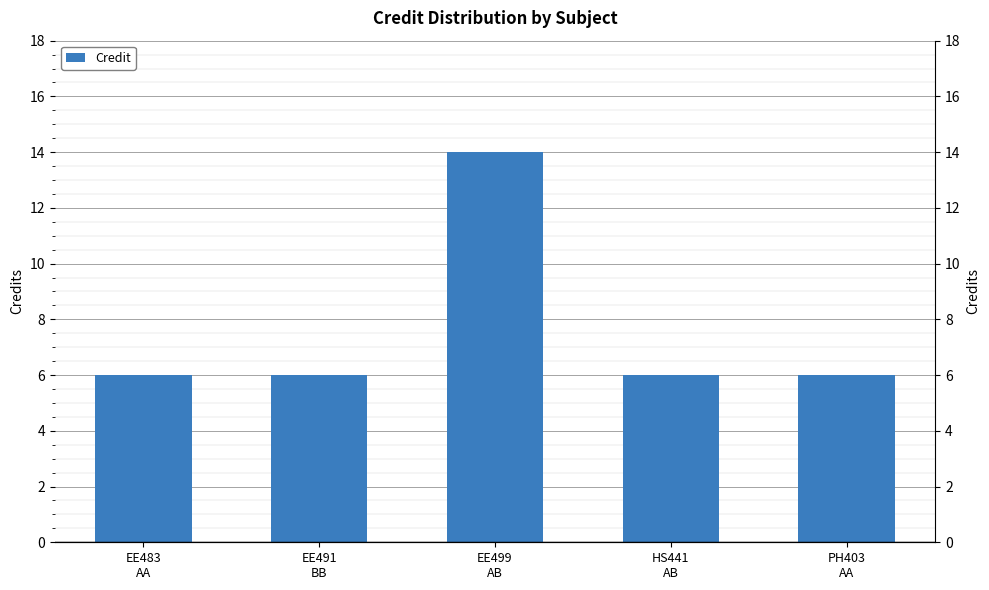

Rank the categories by value from highest to lowest.

EE499
AB, EE483
AA, EE491
BB, HS441
AB, PH403
AA